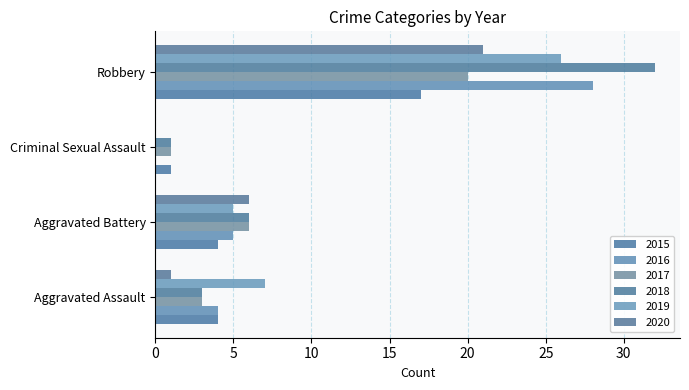

What is the maximum value shown in the chart?

32